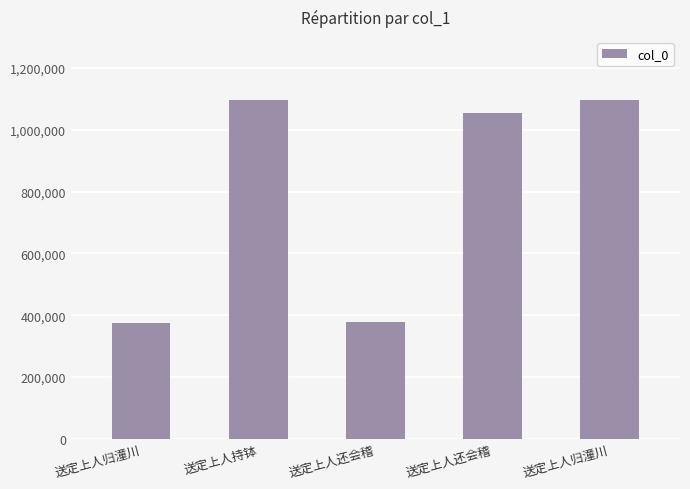

How many values are below 1053417?

2